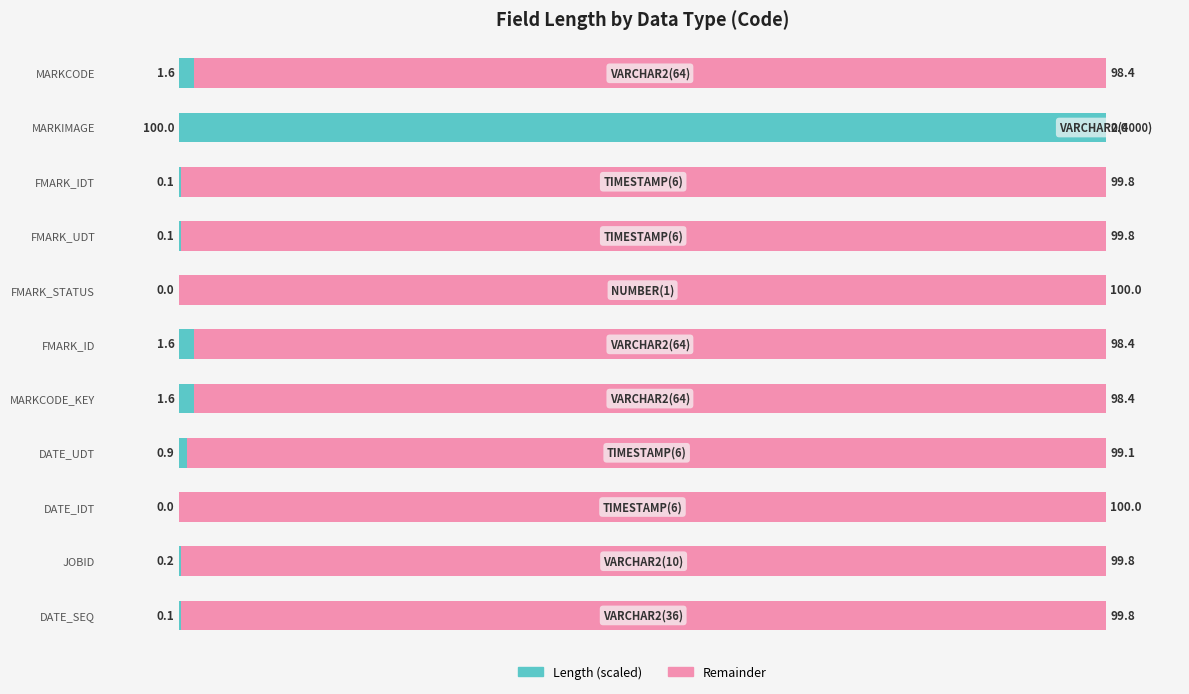

What is the maximum value for Length (scaled)?

100.0